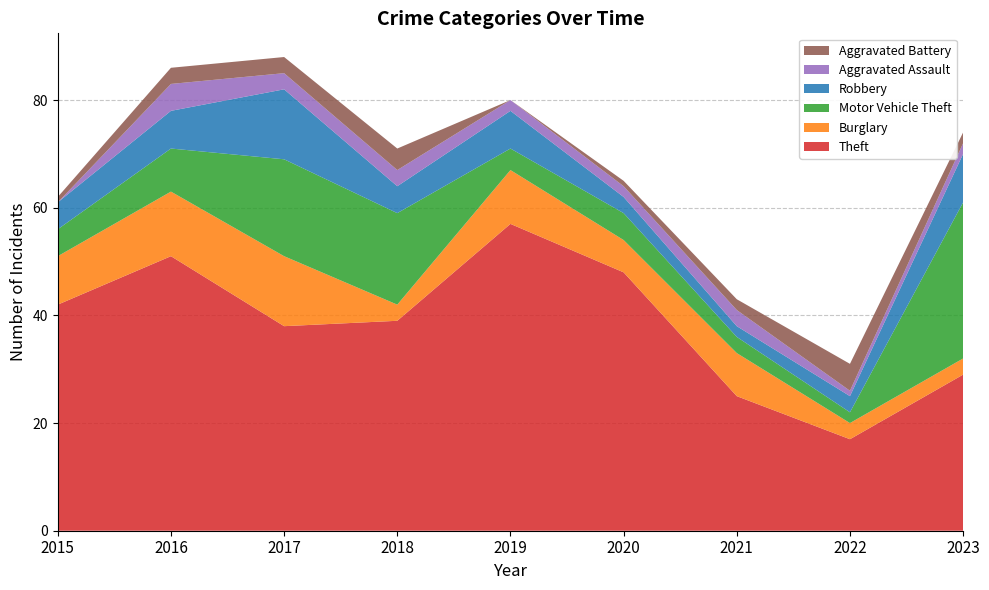

Reading left to right, list all the values displayed in this chart.

Theft: 2015=42	2016=51	2017=38	2018=39	2019=57	2020=48	2021=25	2022=17	2023=29
Burglary: 2015=9	2016=12	2017=13	2018=3	2019=10	2020=6	2021=8	2022=3	2023=3
Motor Vehicle Theft: 2015=5	2016=8	2017=18	2018=17	2019=4	2020=5	2021=3	2022=2	2023=29
Robbery: 2015=5	2016=7	2017=13	2018=5	2019=7	2020=3	2021=2	2022=3	2023=9
Aggravated Assault: 2015=0	2016=5	2017=3	2018=3	2019=2	2020=2	2021=3	2022=1	2023=2
Aggravated Battery: 2015=1	2016=3	2017=3	2018=4	2019=0	2020=1	2021=2	2022=5	2023=2